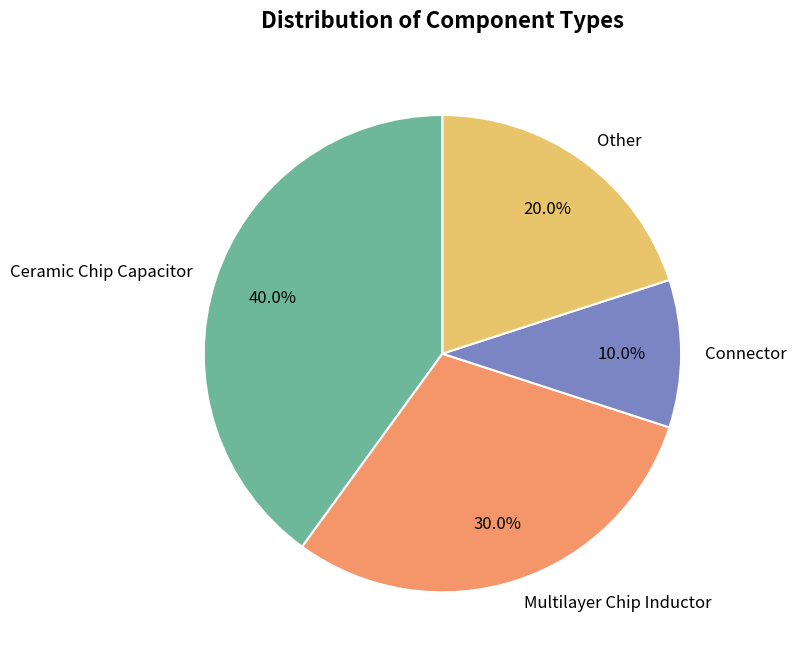

Combined, what portion of the pie is Ceramic Chip Capacitor and Other?

60.0%